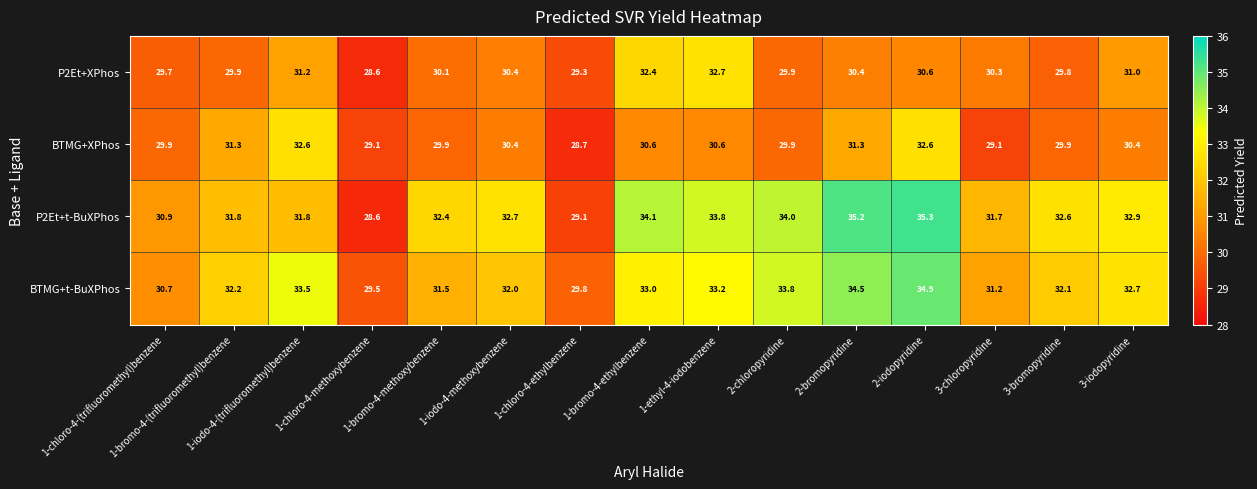

Which series has the largest total across all categories?

P2Et+t-BuXPhos